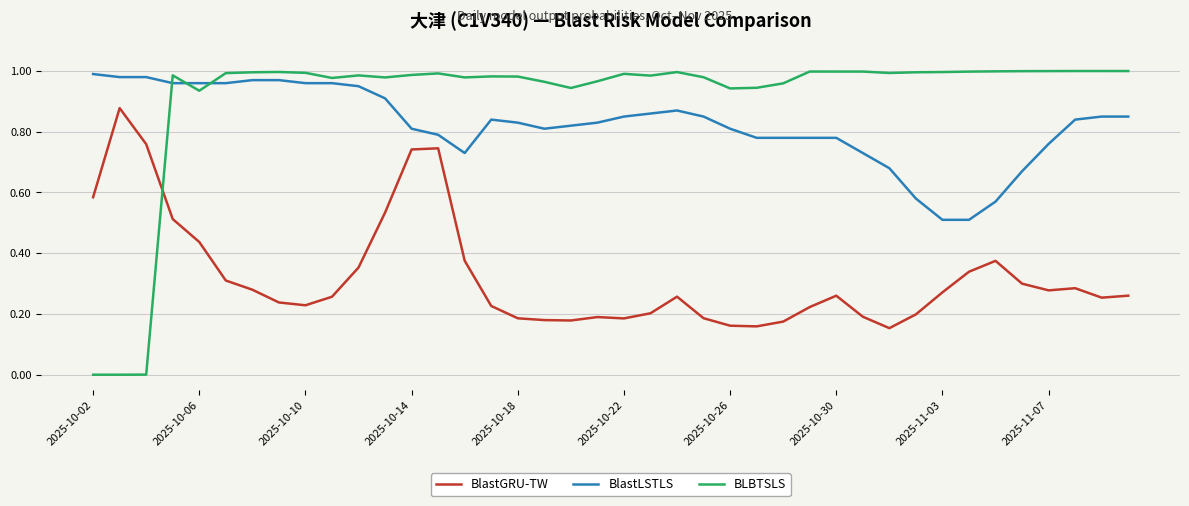

Which series has the largest total across all categories?

BLBTSLS